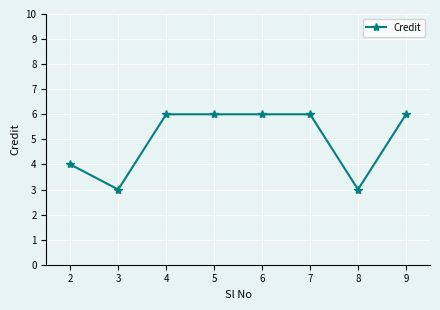

What value does the data have at 3?

3